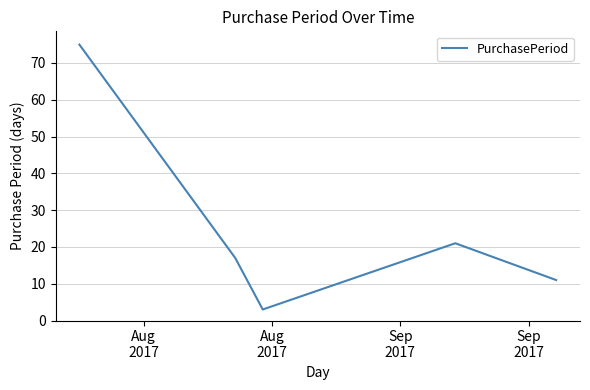

Does the chart have visible grid lines?

Yes